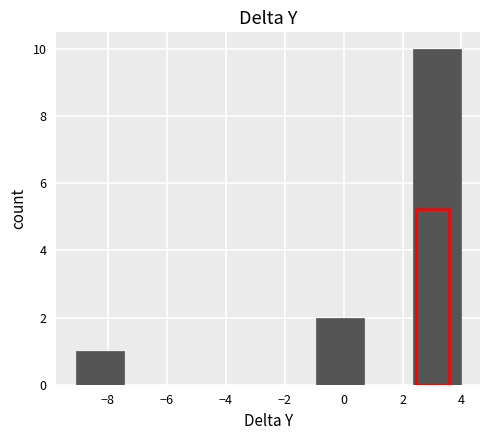

How tall is the bar that spans -1.0 to 0.8 on the x-axis? Neither the bar edges nor the heights are printed on the chart, so give them approximately, as read against the axes.

2